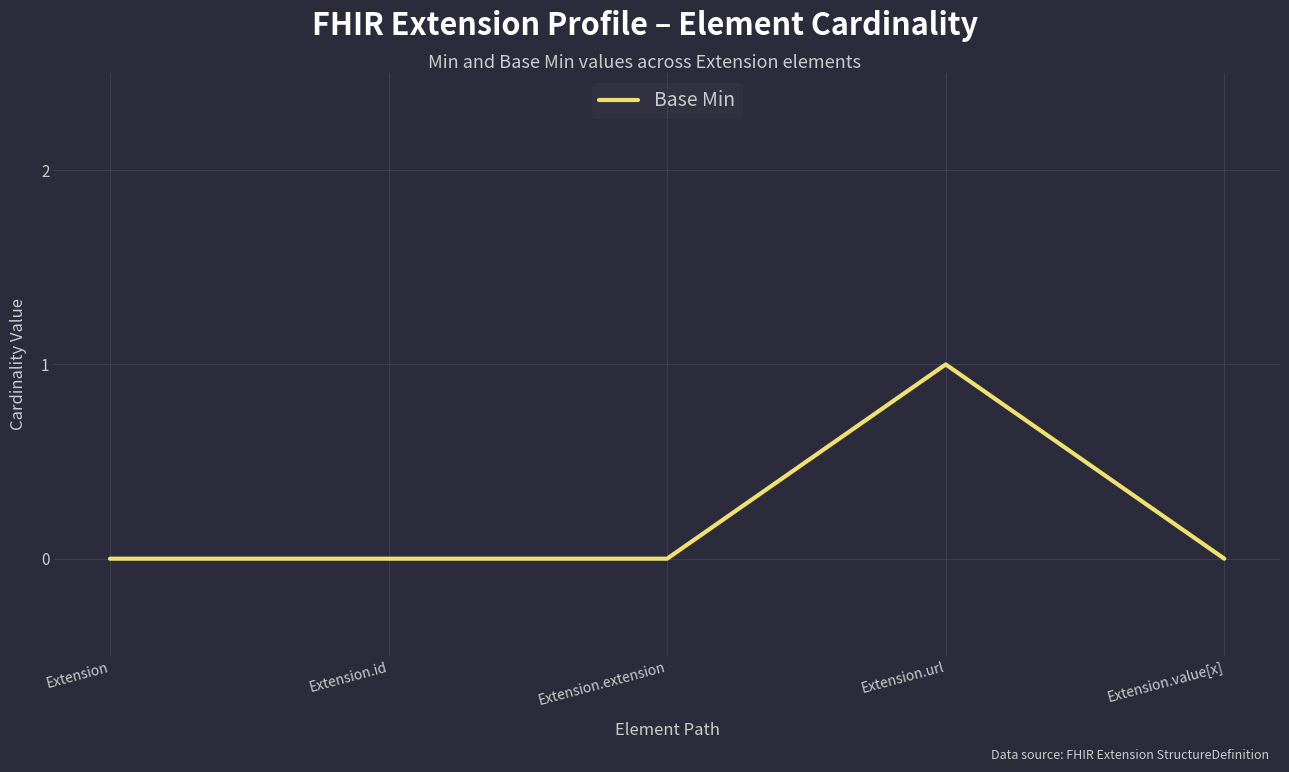

What position from the right is Extension.url?

2